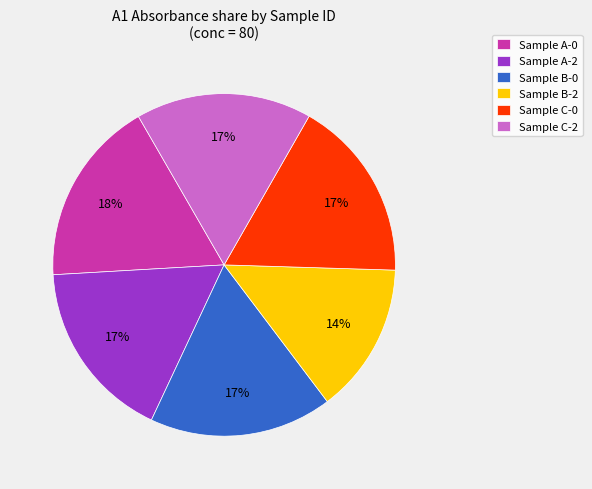

How many slices are in this pie chart?

6